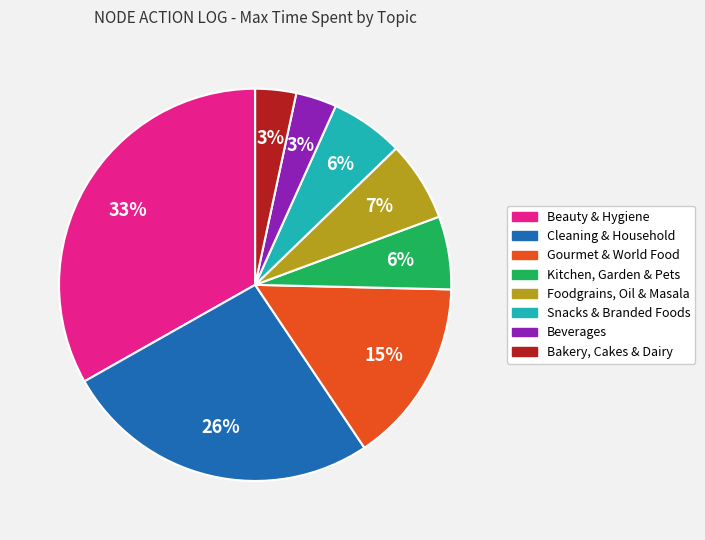

Which slice is the largest?

Beauty & Hygiene